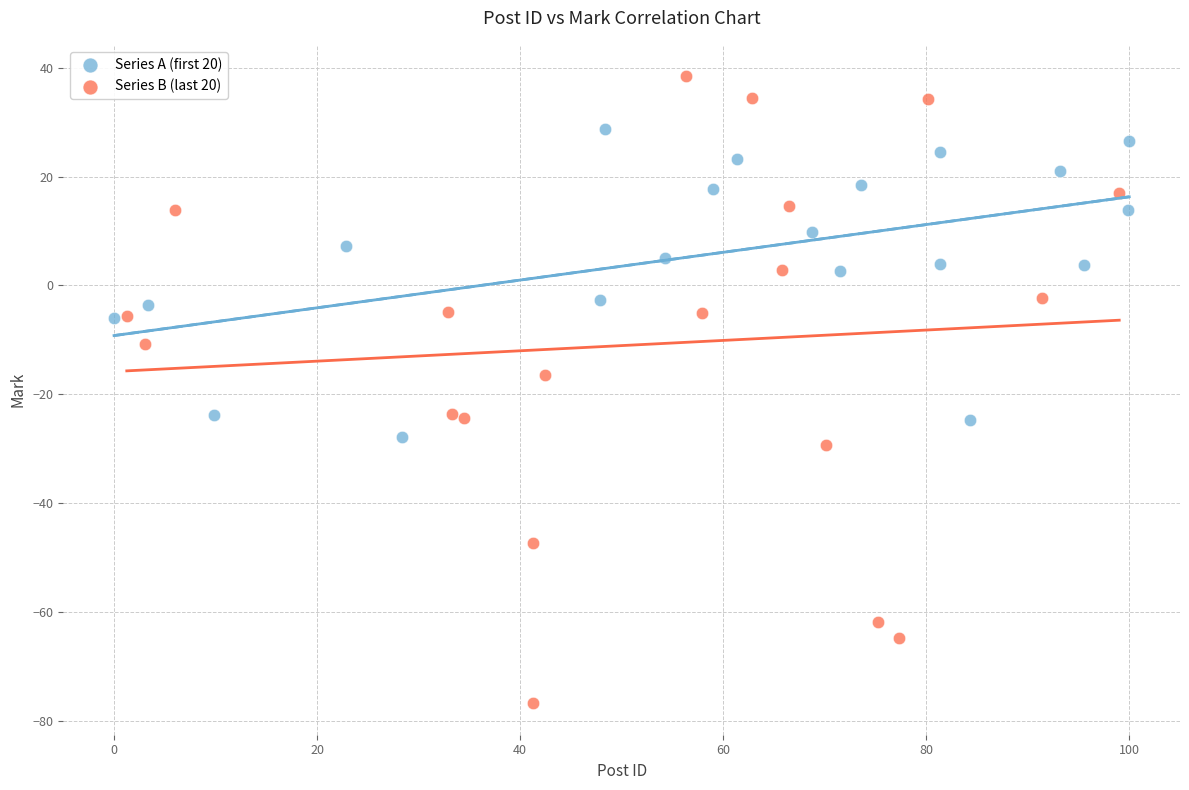

Which series has the largest Y range (max minus min)?

Series B (last 20)